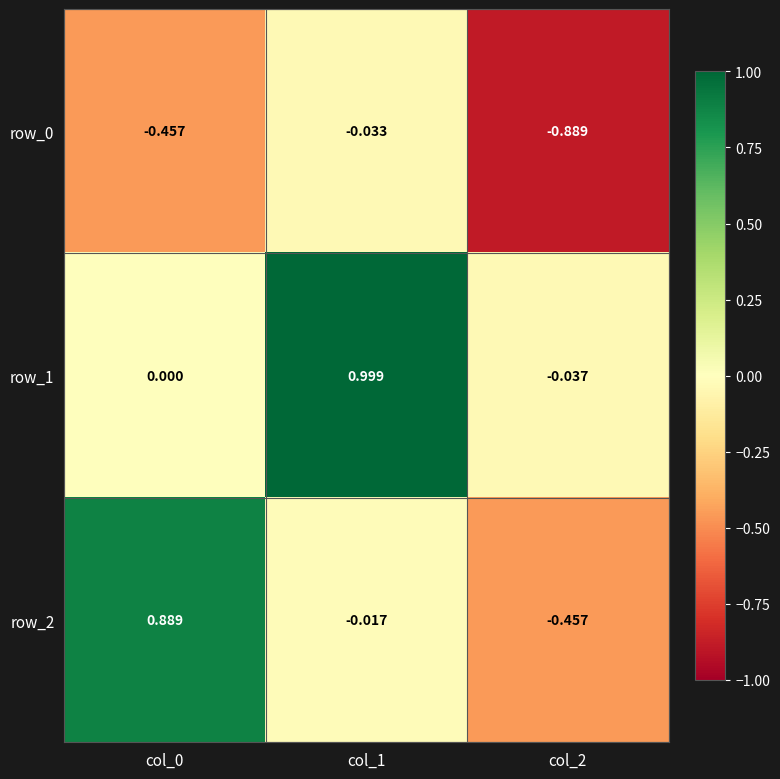

Is it true that row_1 equals -0.0 at col_2?

True